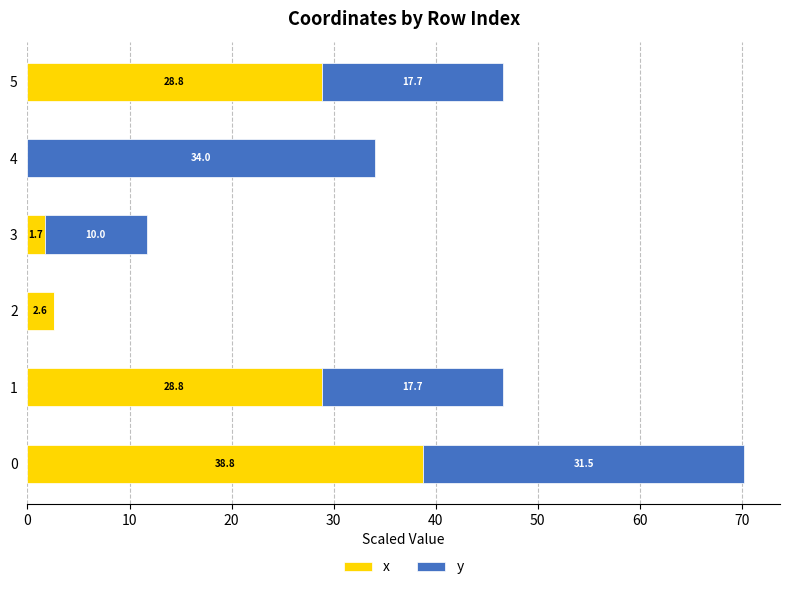

What is the total value across all series at 3?

11.7